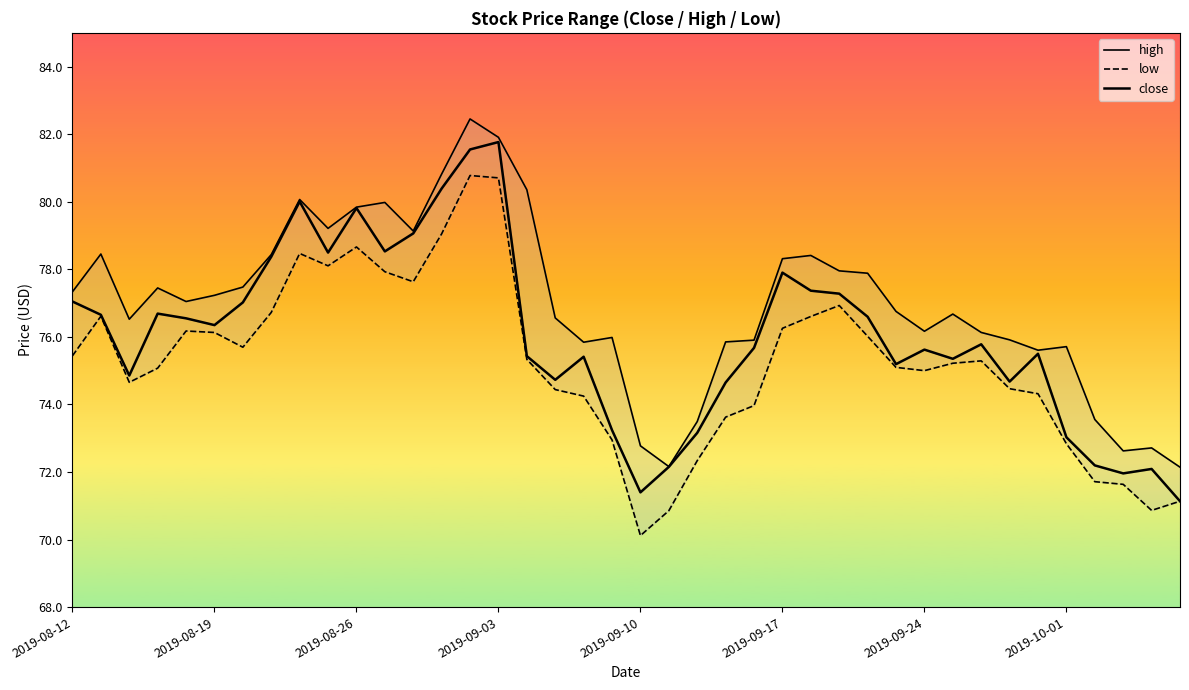

At how many categories does at least one series exceed 80?

5